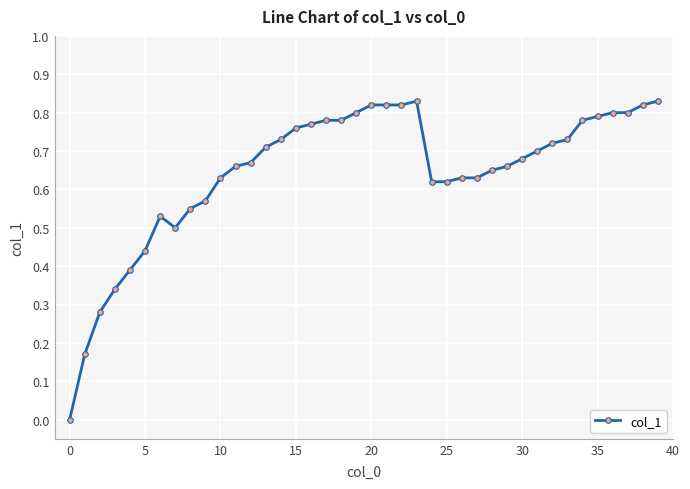

True or false: the data has more than 1 interior local peaks.

True